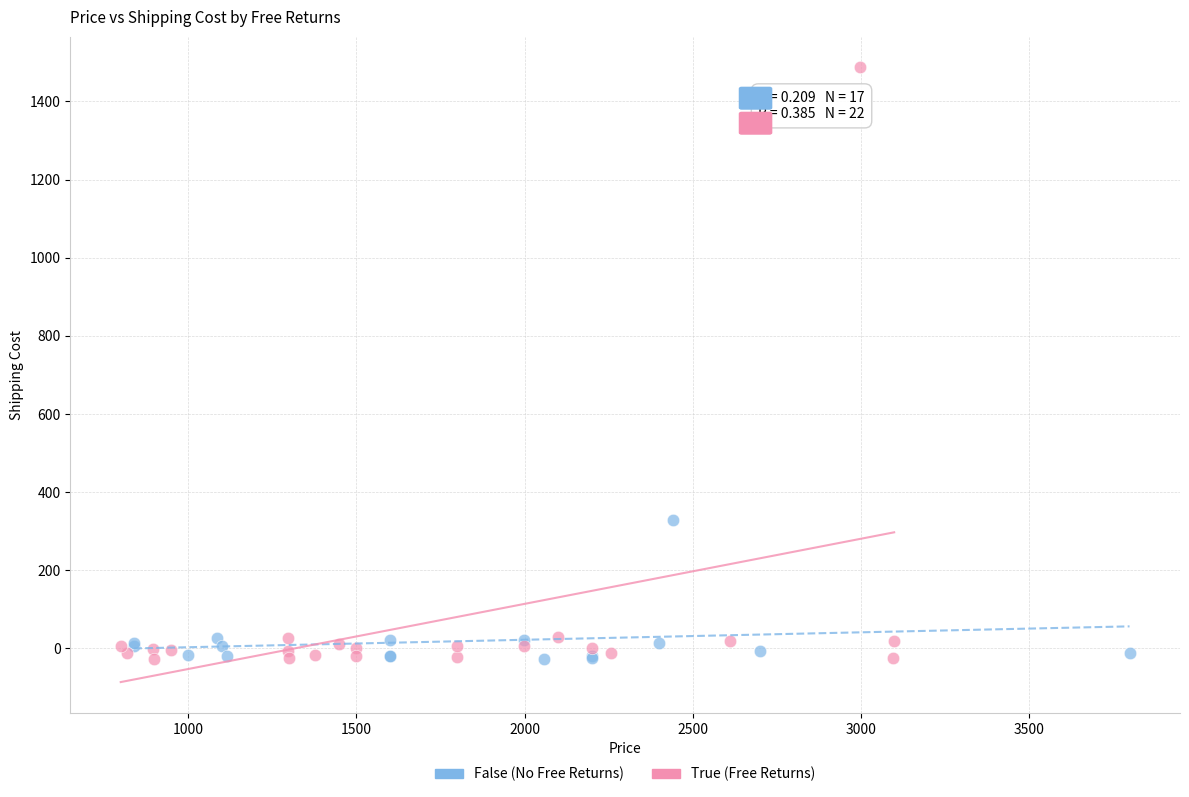

Which series contains the highest Y value?

True (Free Returns)